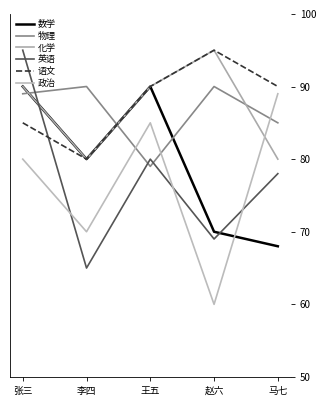

Where is the first local maximum for 数学?

王五